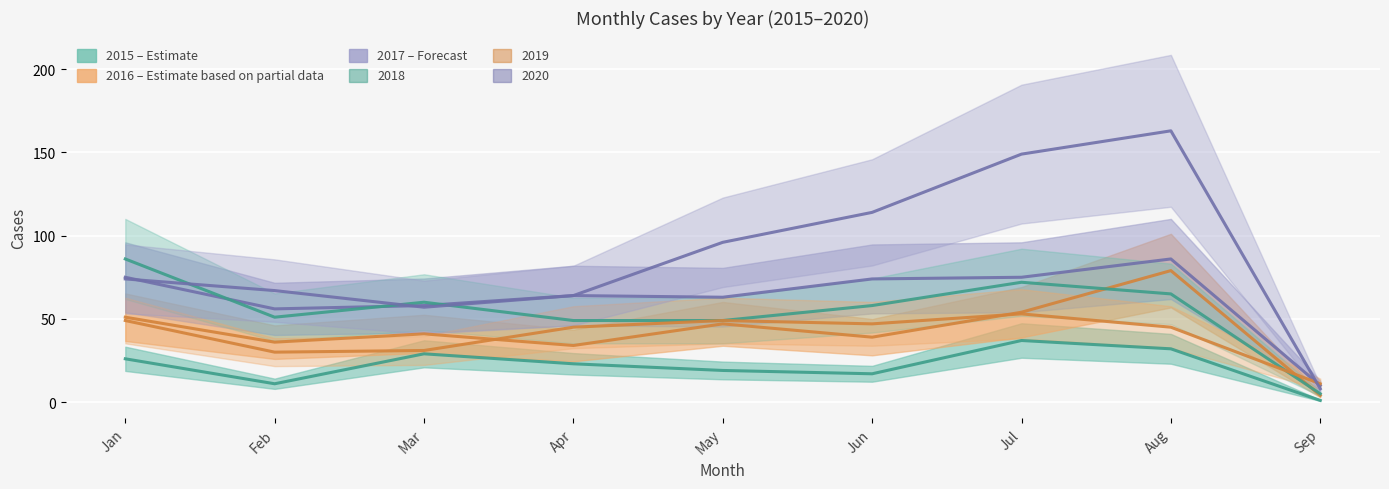

Between Sep and Mar, which is larger?

Mar